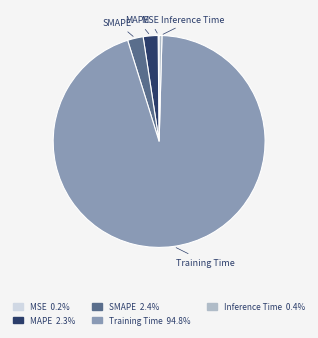

Does Training Time account for over 50% of the chart?

Yes